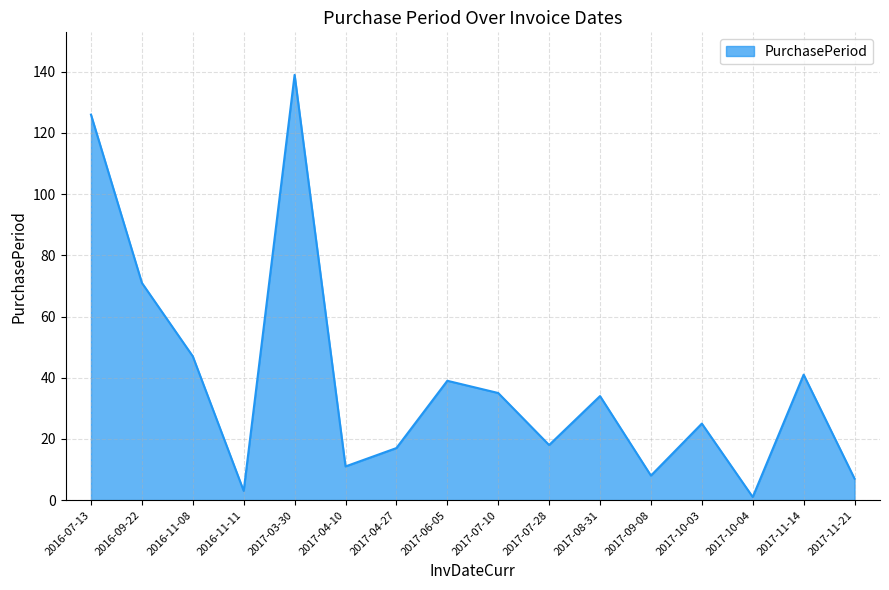

What is the difference between the values at 2017-10-03 and 2017-11-21?

18